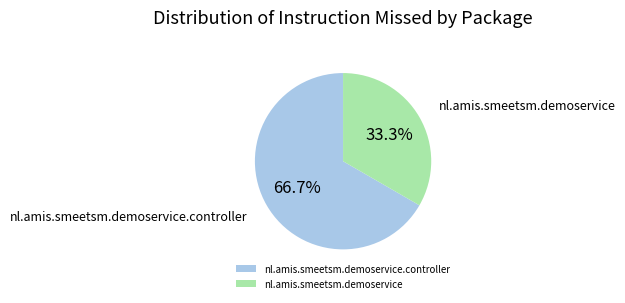

To the nearest percent, what portion does nl.amis.smeetsm.demoservice.controller represent?

67%